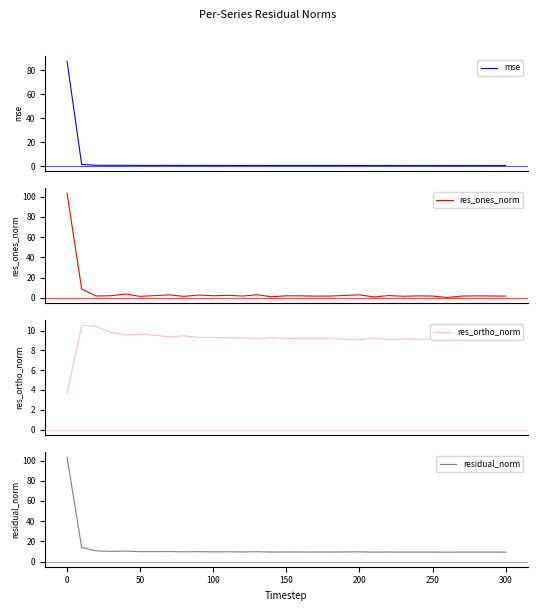

What is the minimum value for res_ortho_norm?

3.7